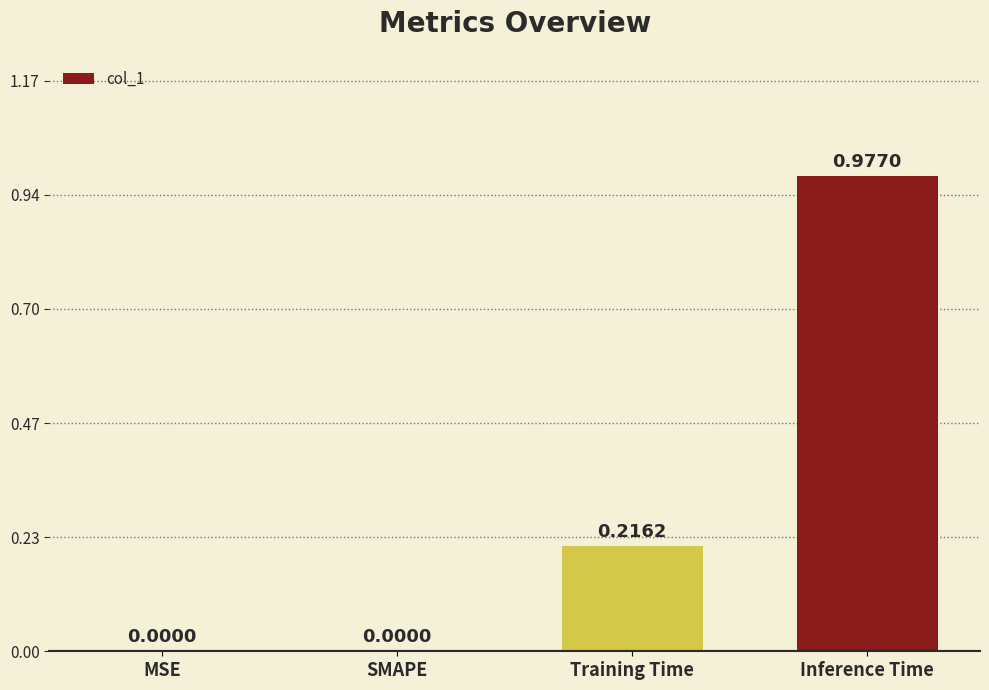

What is the change in value from MSE to Training Time?

+0.2